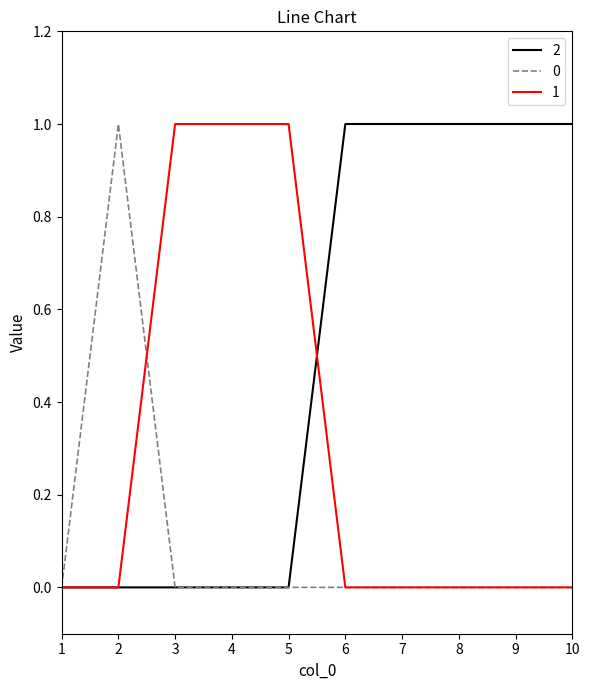

Count the number of data series in this chart.

3